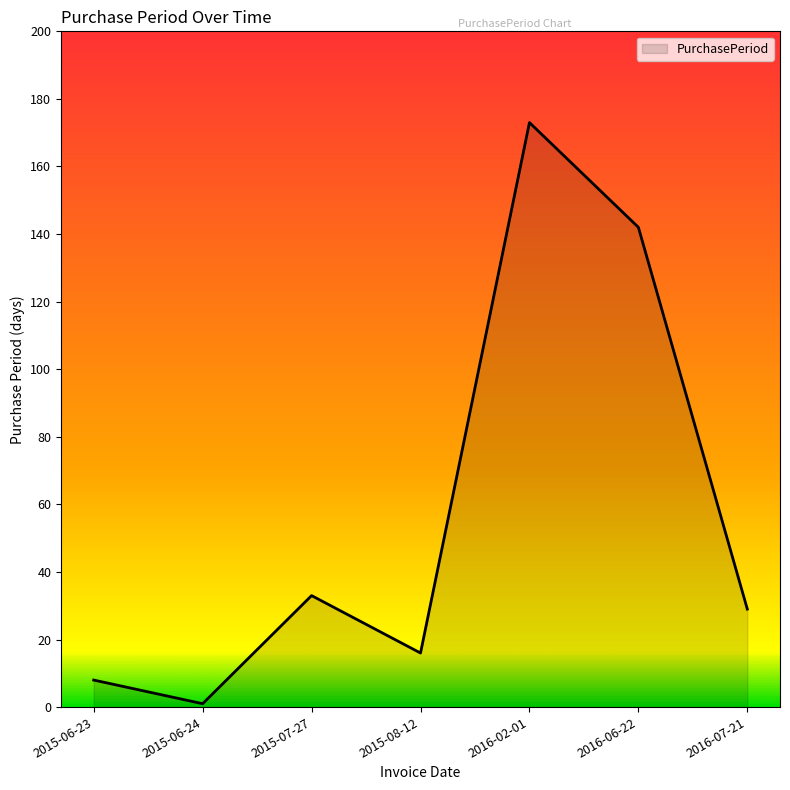

What is the minimum value shown in the chart?

1